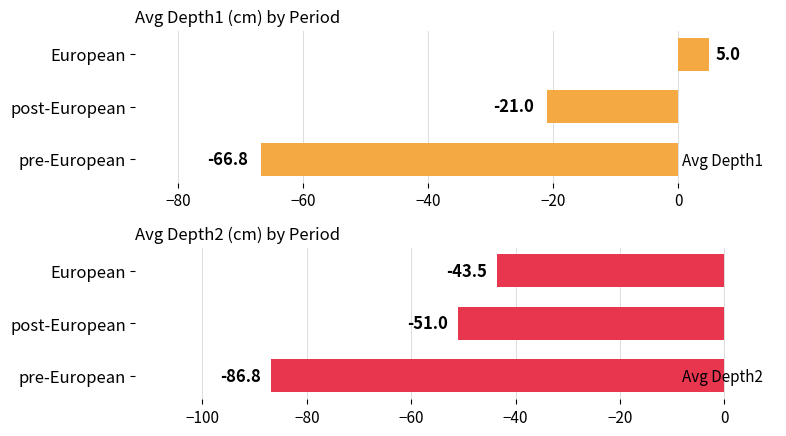

Reading left to right, transcribe all the data shown in this chart.

Avg Depth1: -66.8	-21.0	5.0
Avg Depth2: -86.8	-51.0	-43.5